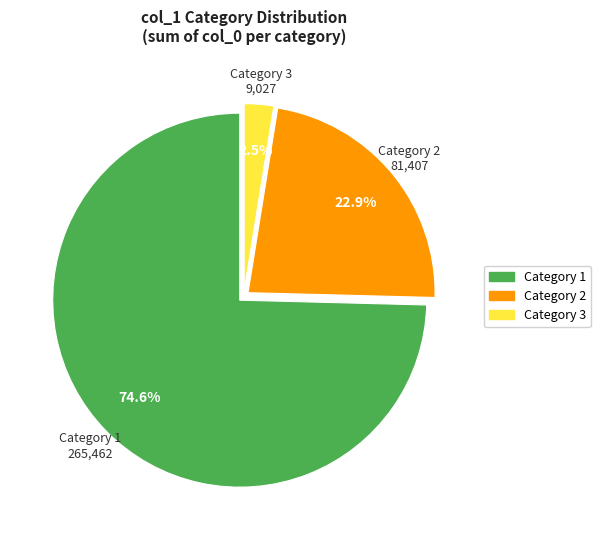

Is there any slice that represents more than half of the pie?

Yes